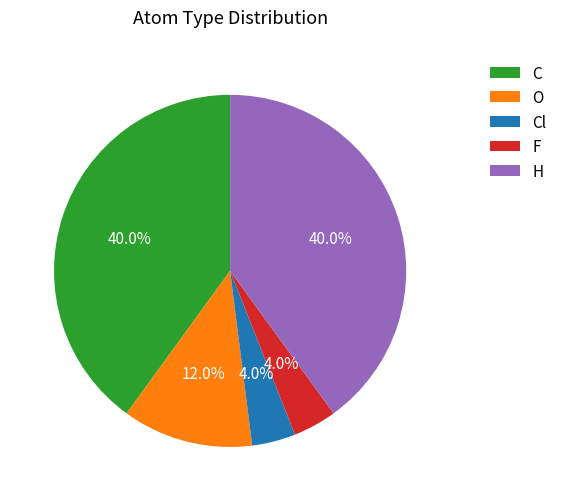

How many slices are in this pie chart?

5